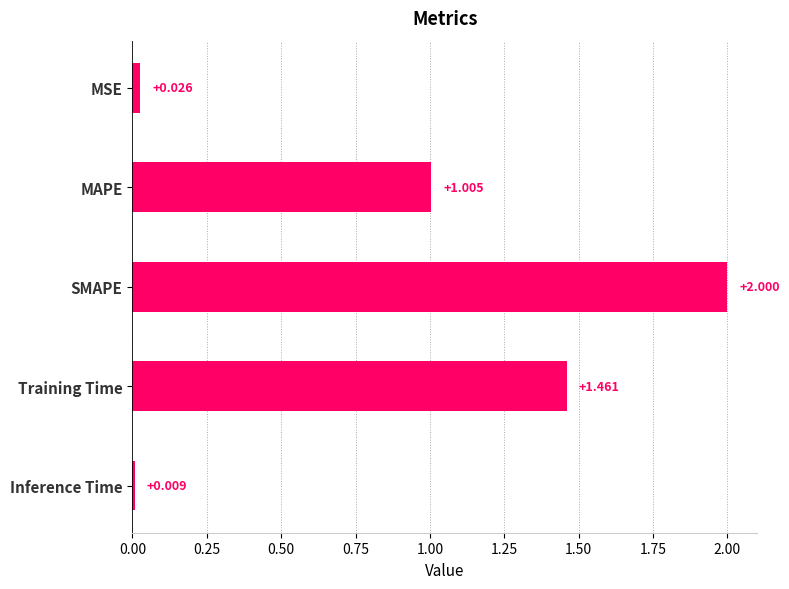

What is the label of the 5th bar from the bottom?

MSE